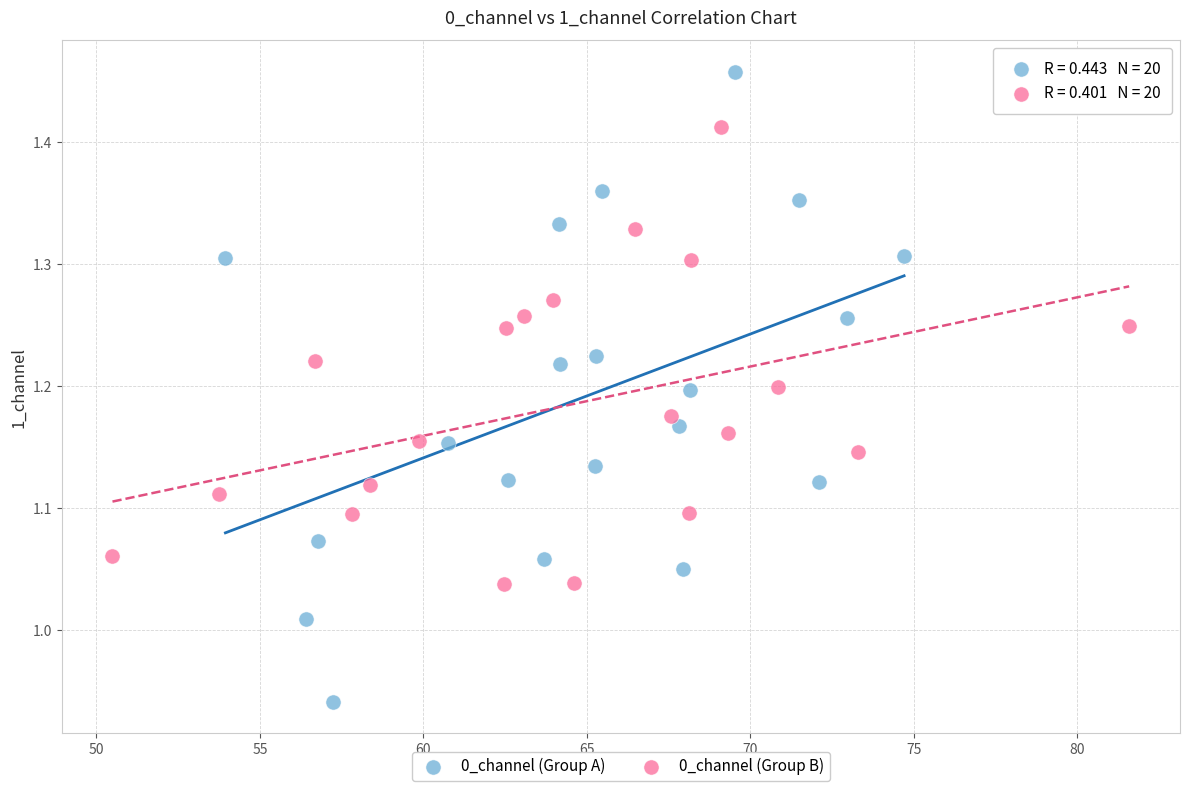

What are all the series names shown in the legend?

0_channel (Group A), 0_channel (Group B)